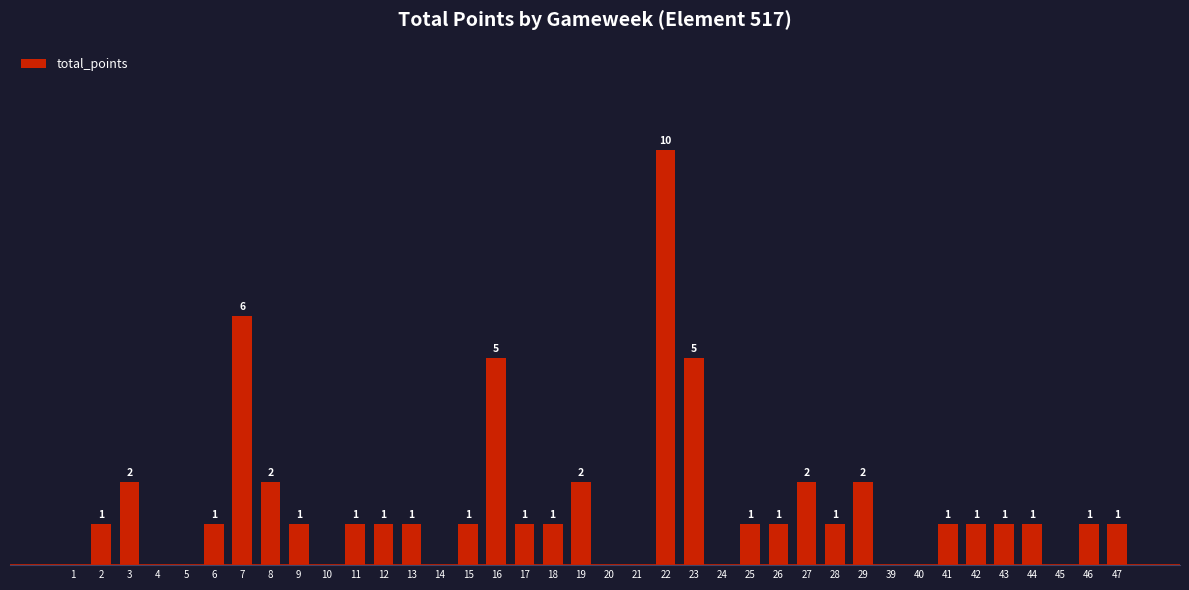

Reading right to left, transcribe all the data shown in this chart.

1	1	0	1	1	1	1	0	0	2	1	2	1	1	0	5	10	0	0	2	1	1	5	1	0	1	1	1	0	1	2	6	1	0	0	2	1	0